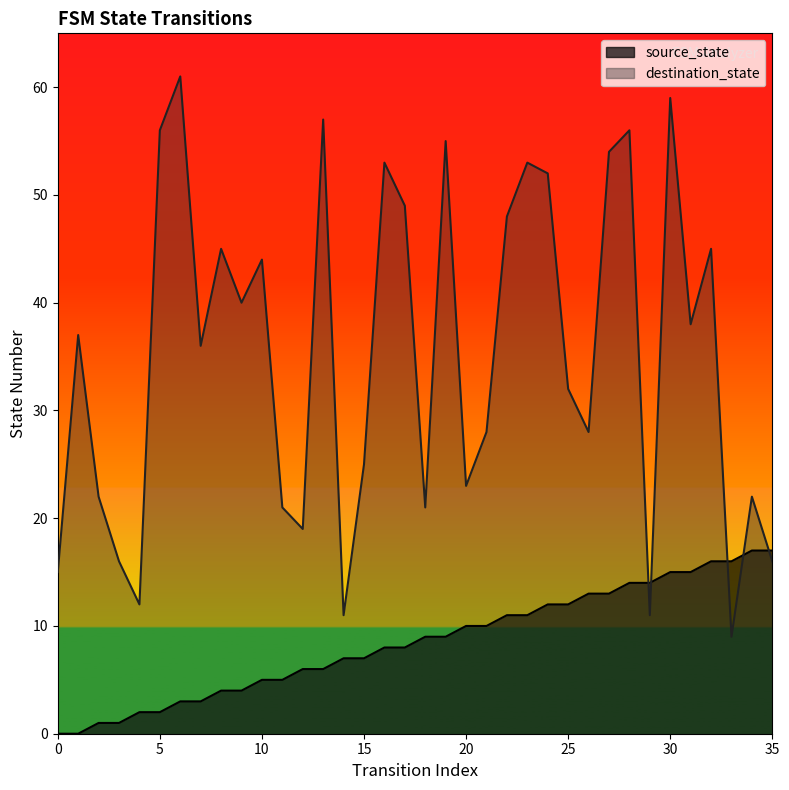

At which label does source_state first exceed 9?

20